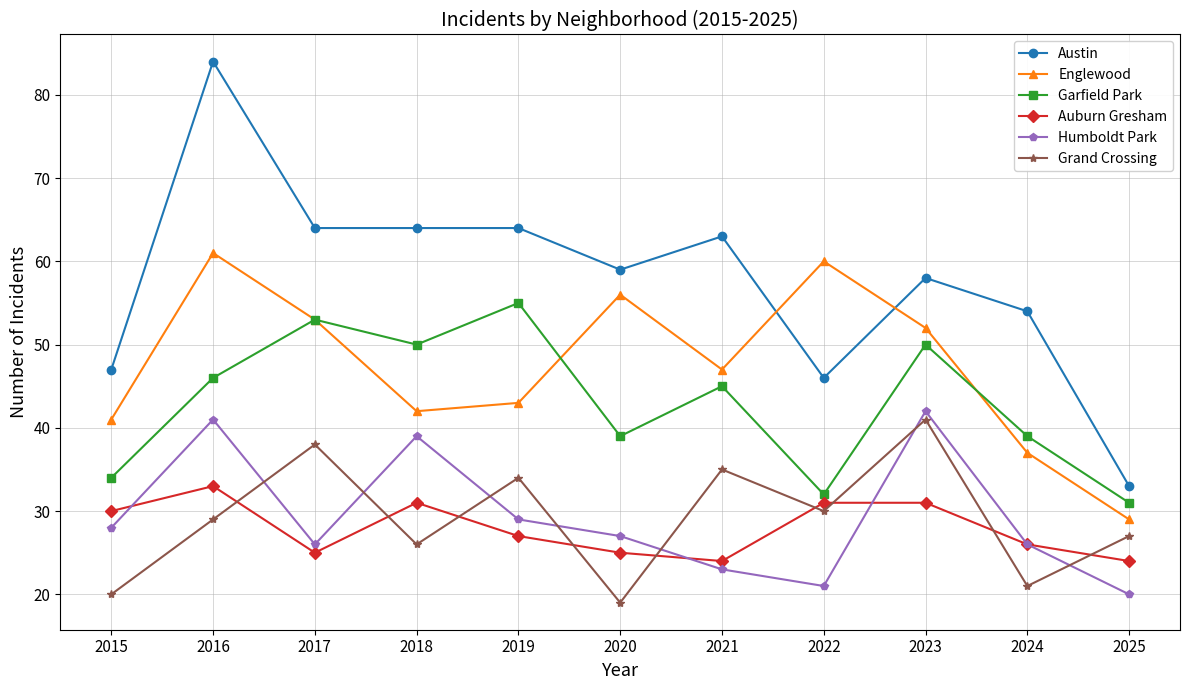

Which series has the largest total across all categories?

Austin